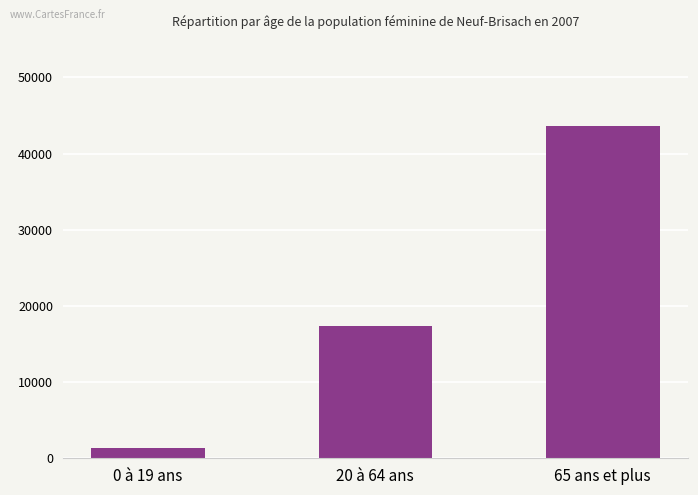

Are the bars horizontal?

No